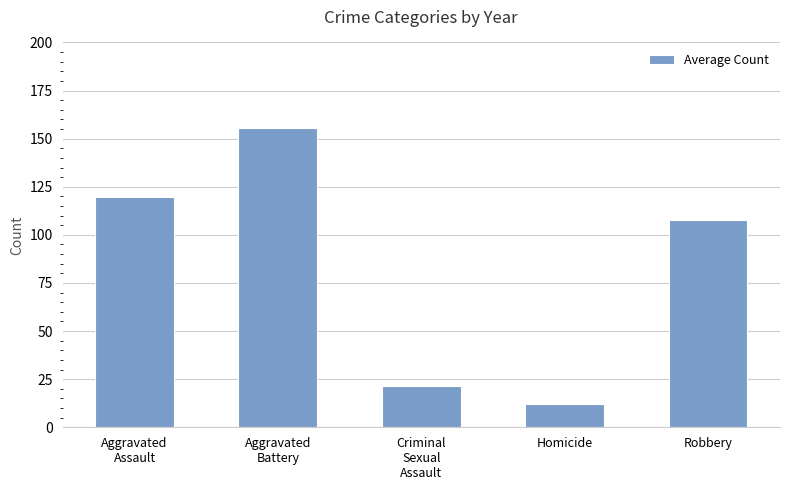

What is the difference between the values at Homicide and Robbery?

95.3